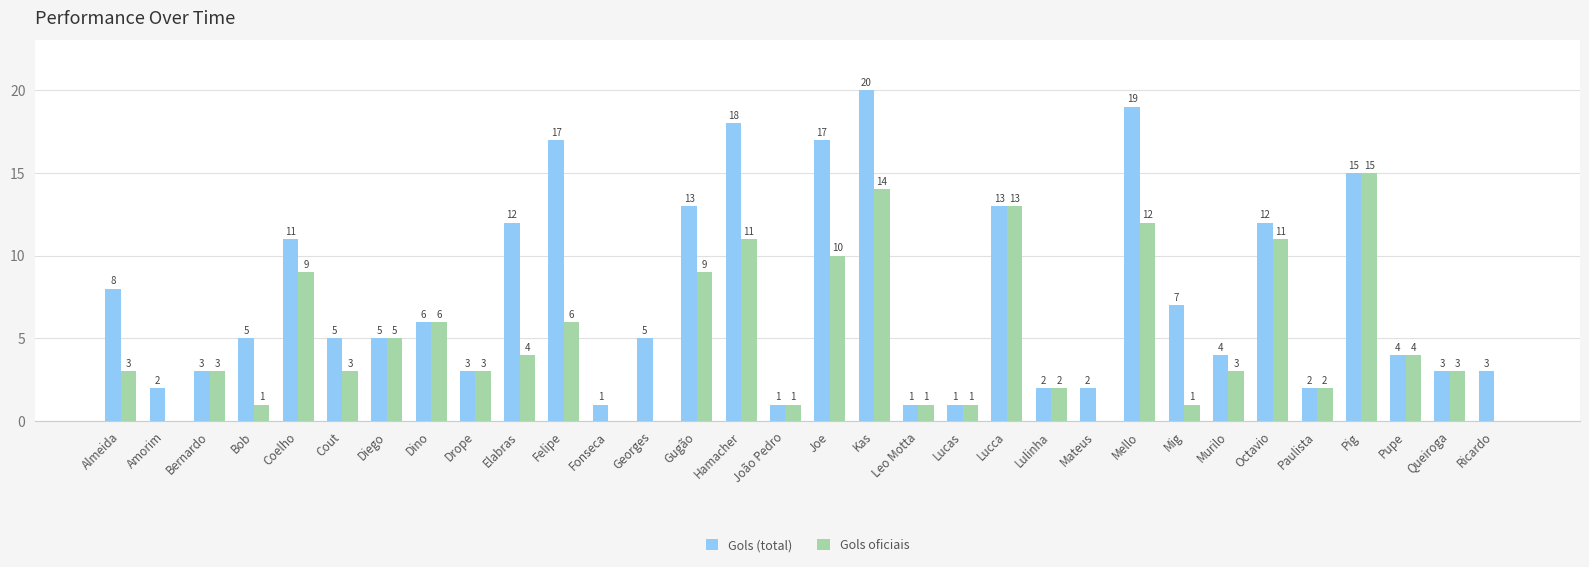

What is the sum of all Gols oficiais values?

156